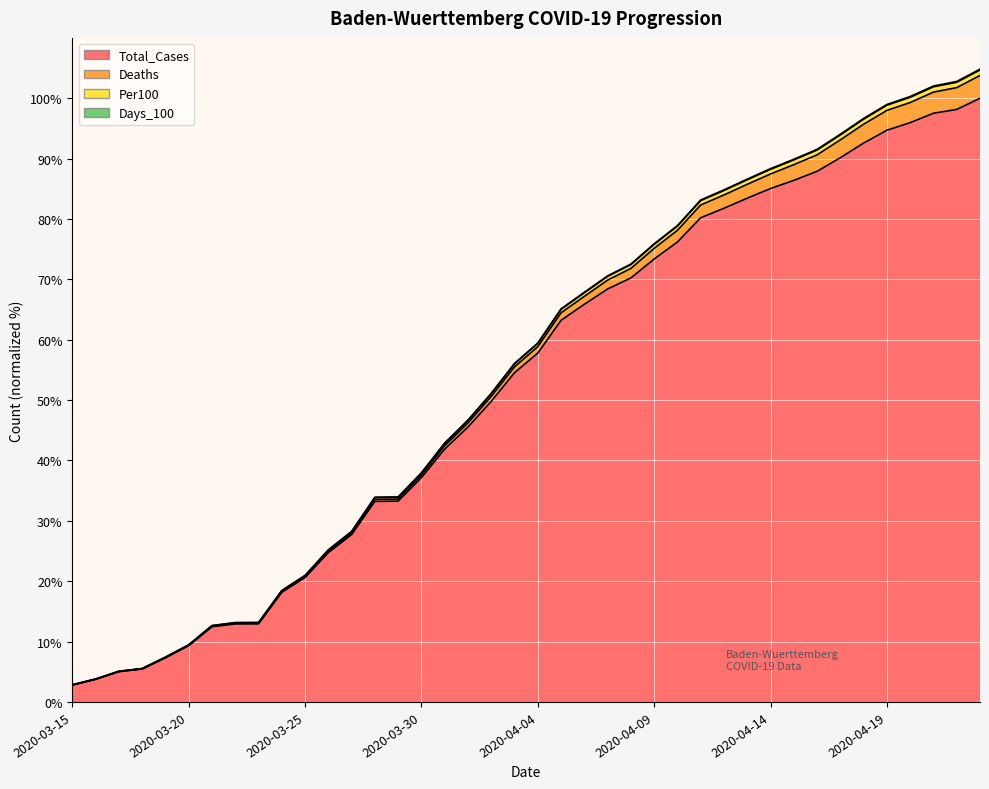

What value does the Days_100 series have at 2020-04-08?

72.5